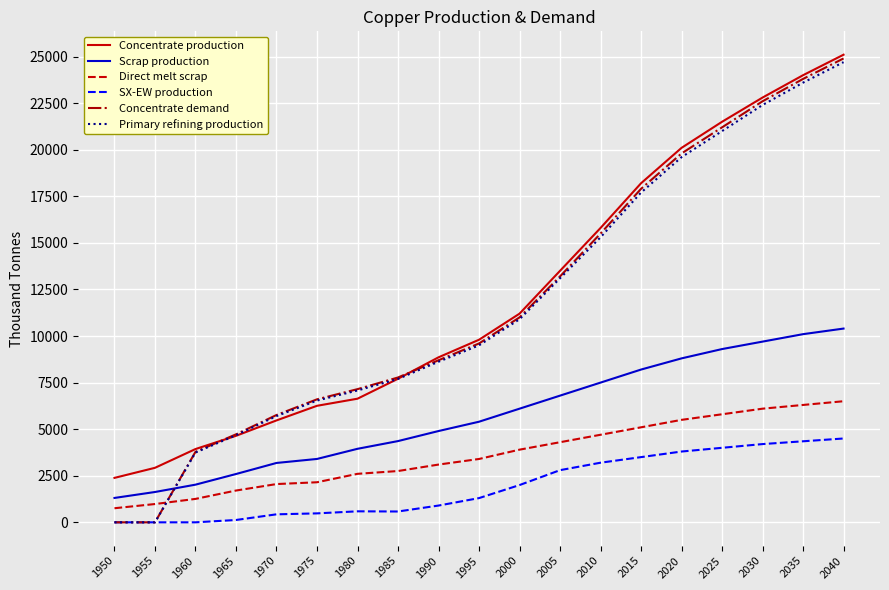

Which series has the widest spread of values?

Concentrate demand